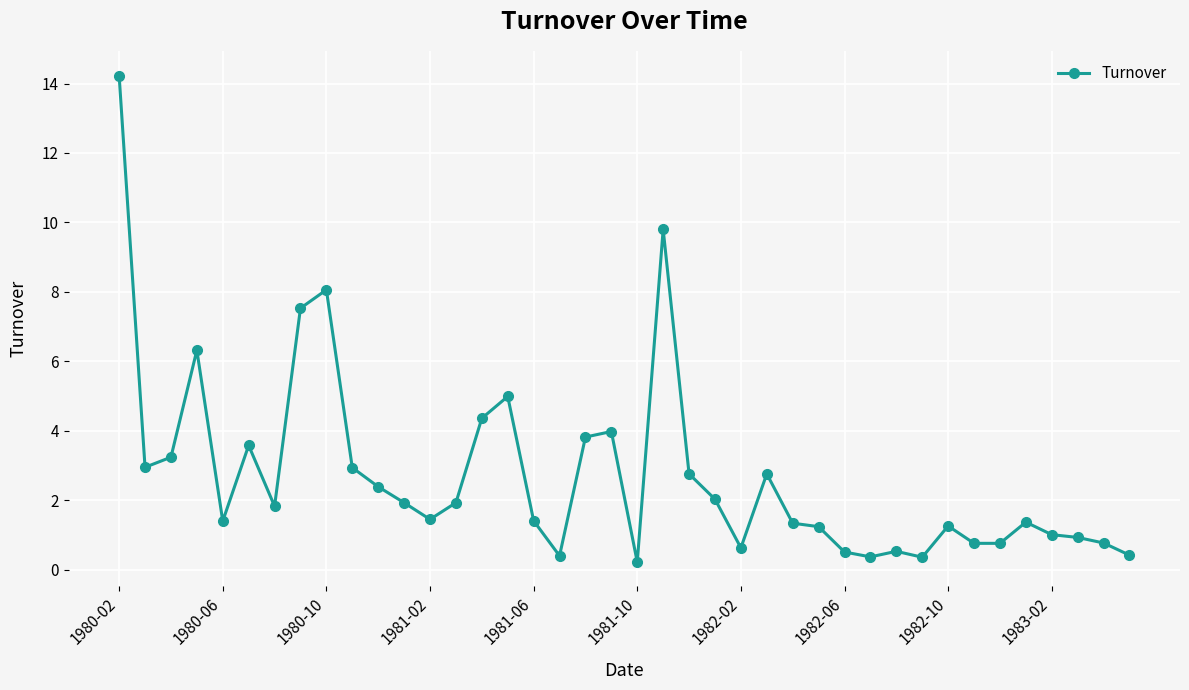

What is the greatest value displayed?

14.2